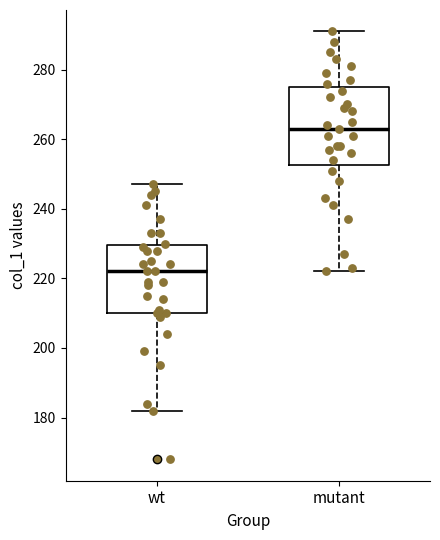

Where does the upper whisker of the box for wt end on the y-axis? The values are not printed on the chart, so give them approximately, as read against the axis.

248